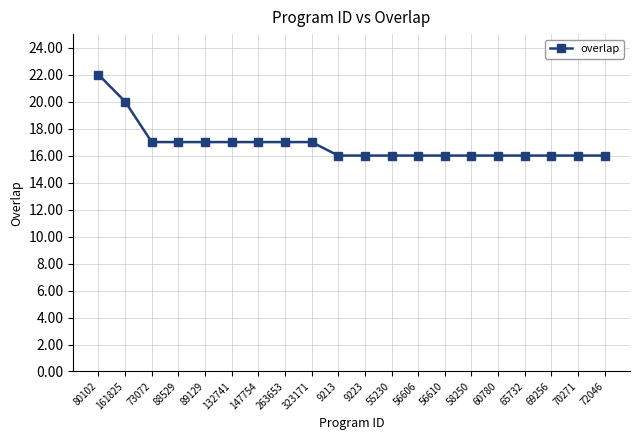

What is the sum of all values?

337